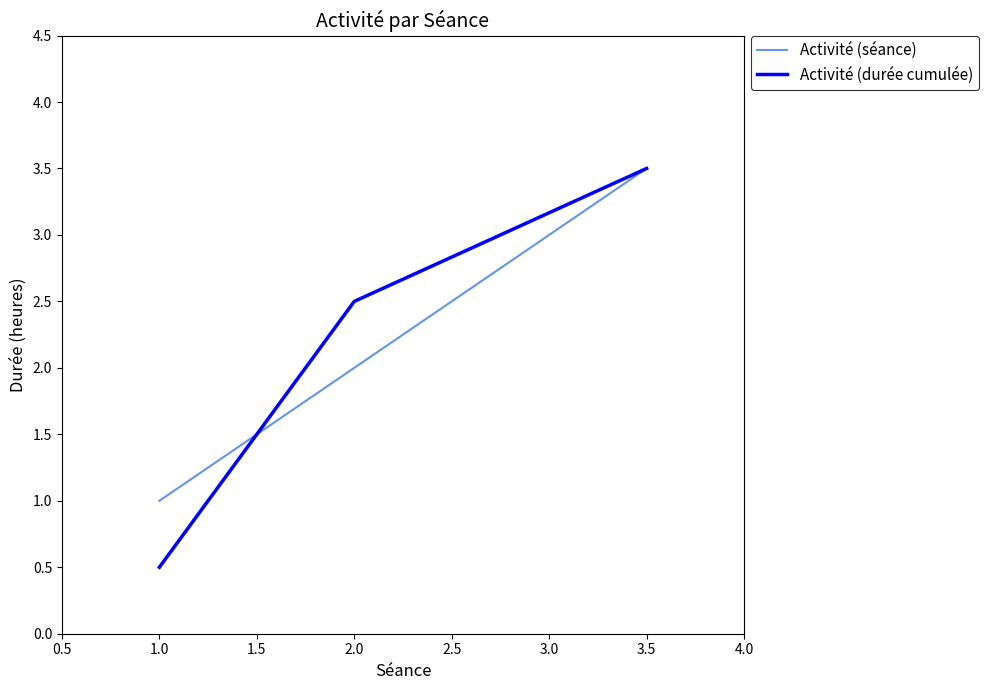

What is the total value across all series at 1.0?

1.5